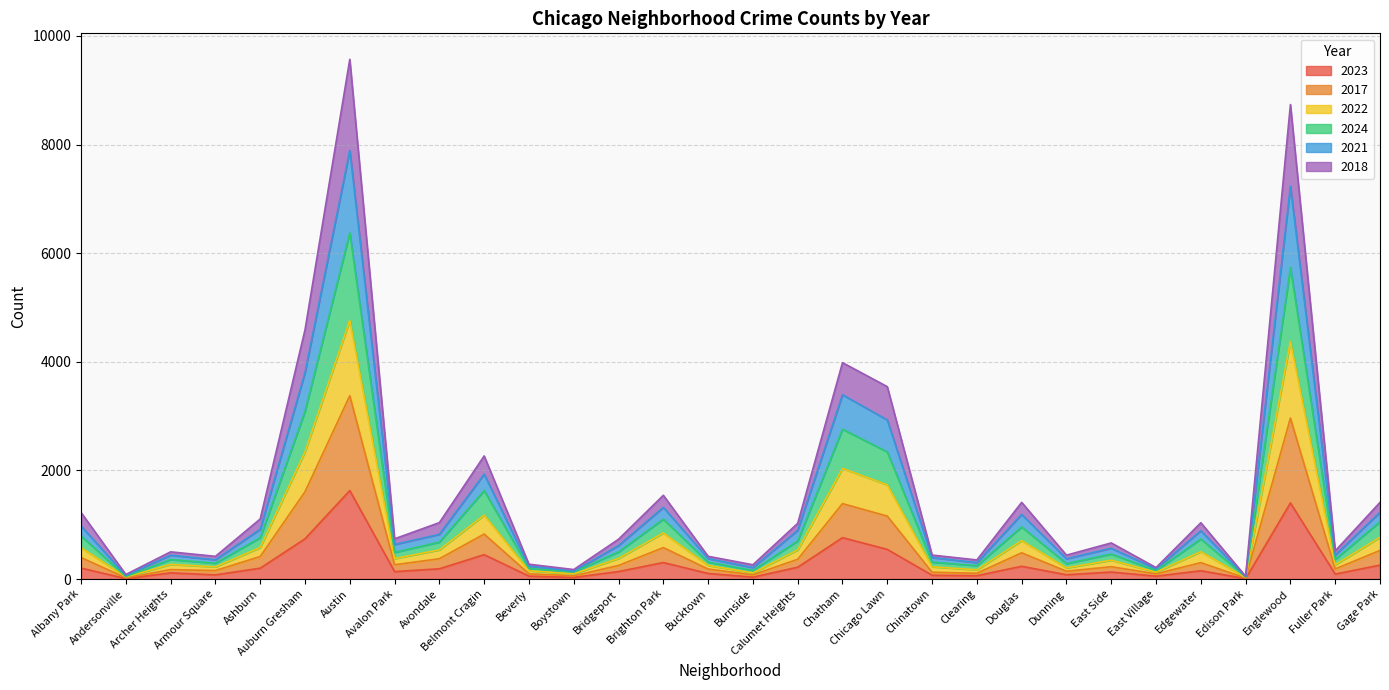

True or false: 2024 and 2022 cross at least once.

False